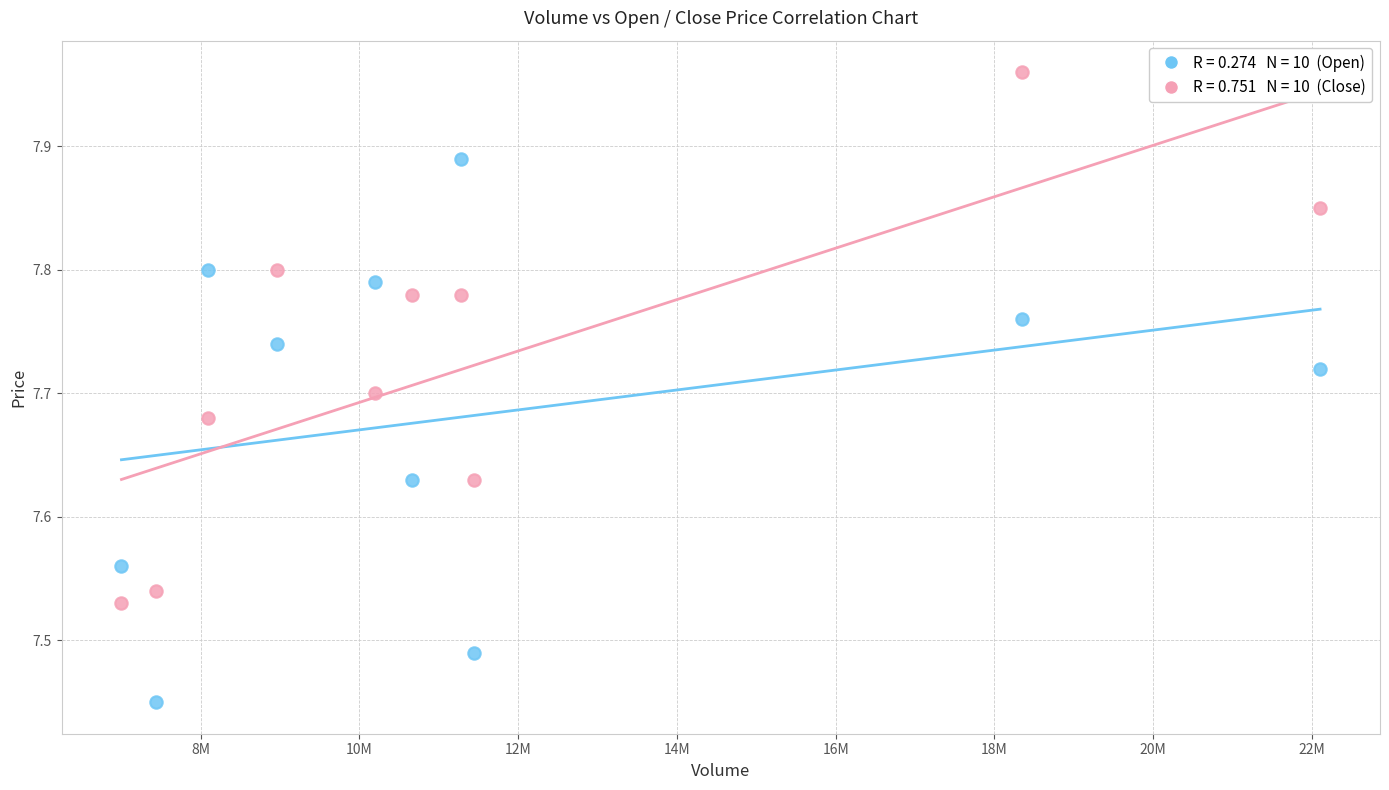

Across all data points, what is the range of X values (max minus min)?

15098680.0